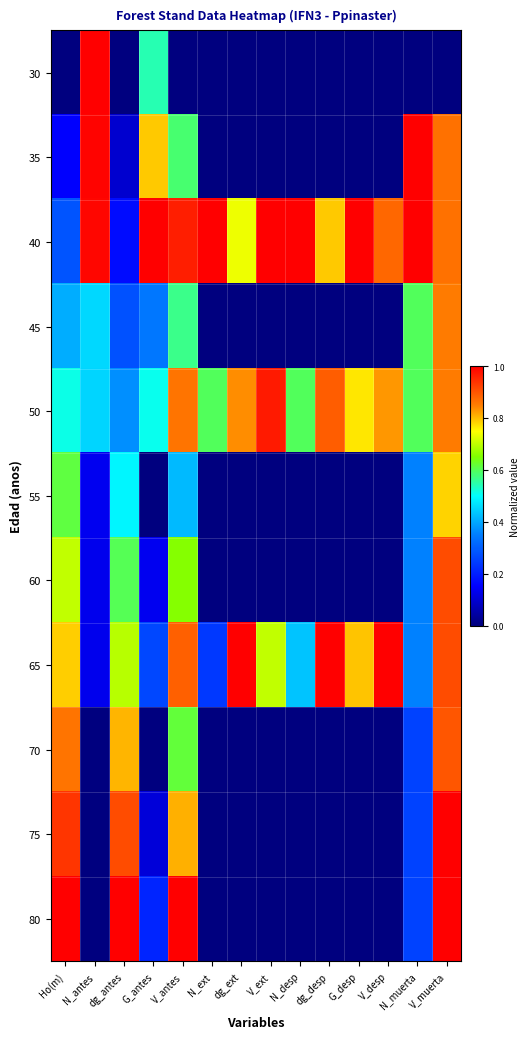

Which has a higher value, N_antes or G_antes?

N_antes